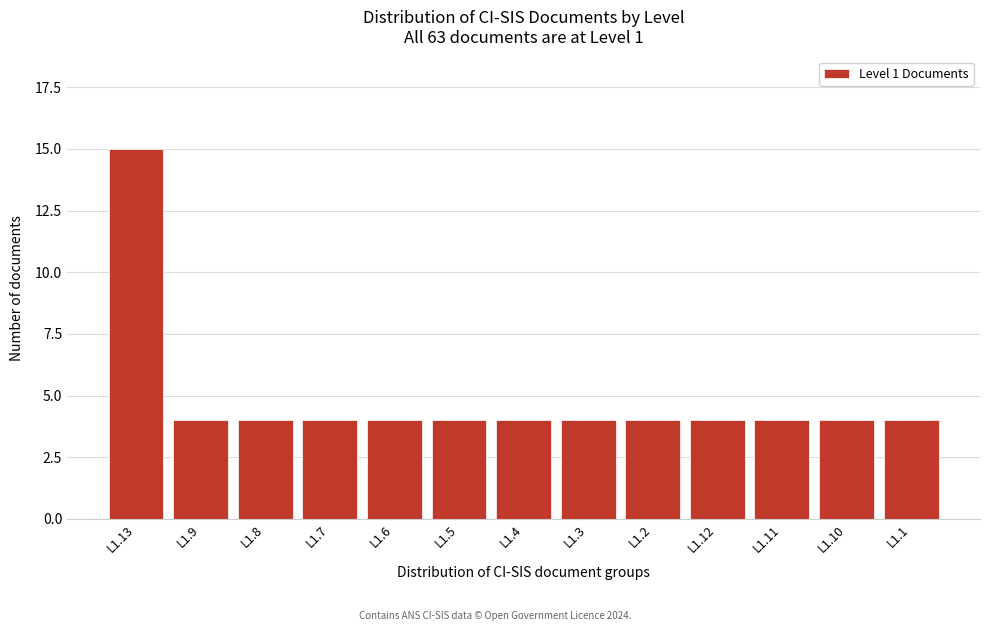

Reading left to right, list all the values displayed in this chart.

L1.13=15	L1.9=4	L1.8=4	L1.7=4	L1.6=4	L1.5=4	L1.4=4	L1.3=4	L1.2=4	L1.12=4	L1.11=4	L1.10=4	L1.1=4